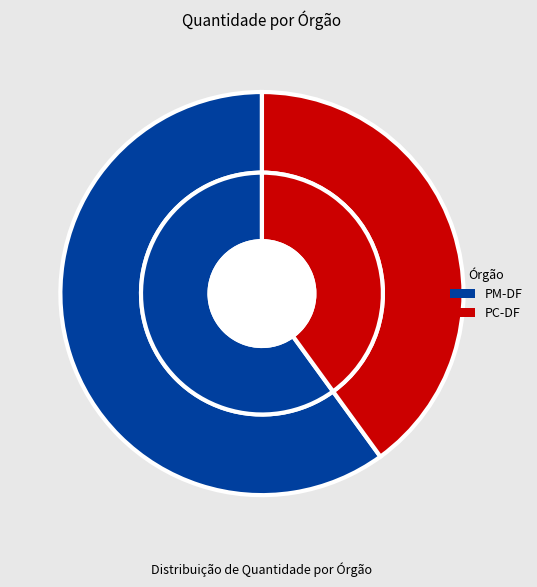

What is the majority slice?

PM-DF